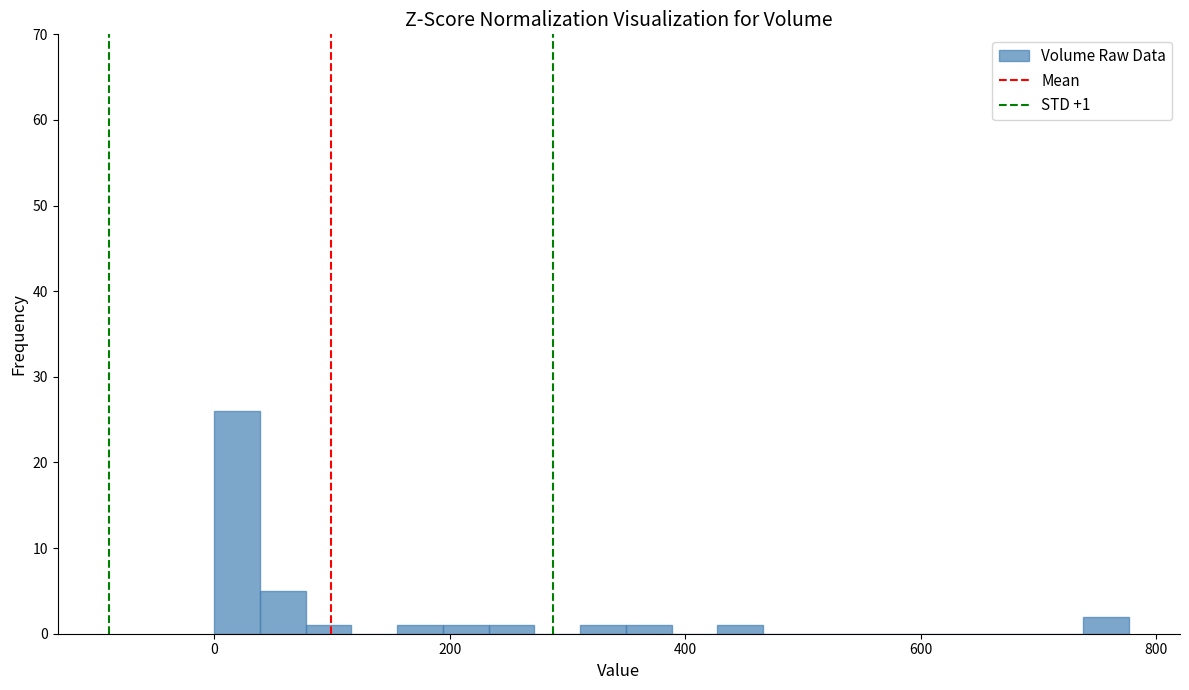

Read against the x-axis, roughly where is the centre of the tallest bar?

20